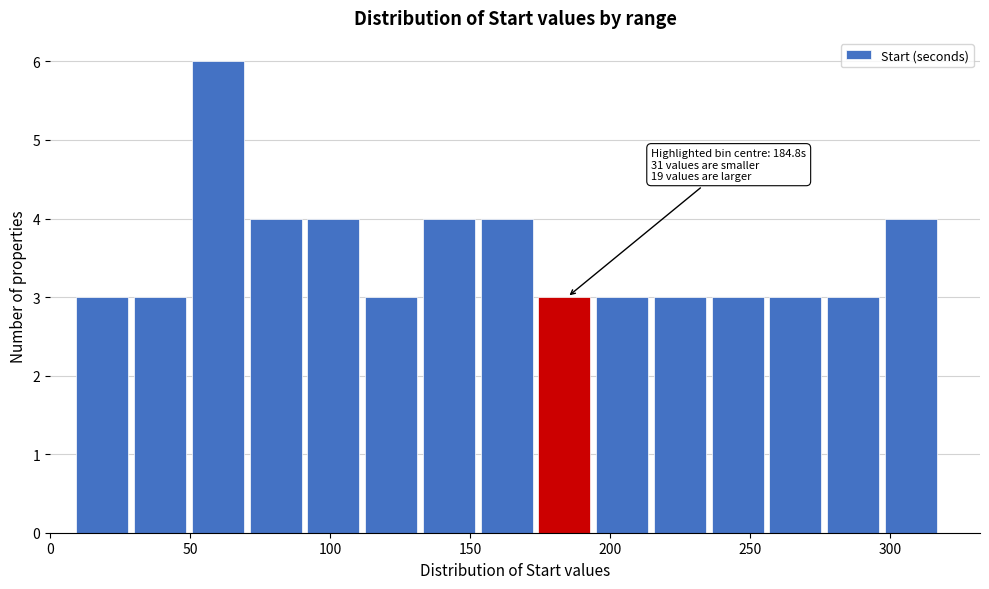

Which range on the x-axis has the tallest bar?

50 to 70